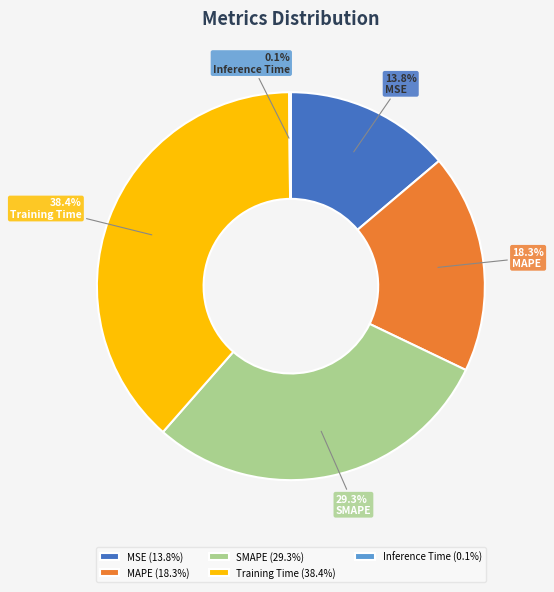

Combined, what portion of the pie is MSE and MAPE?

32.1%